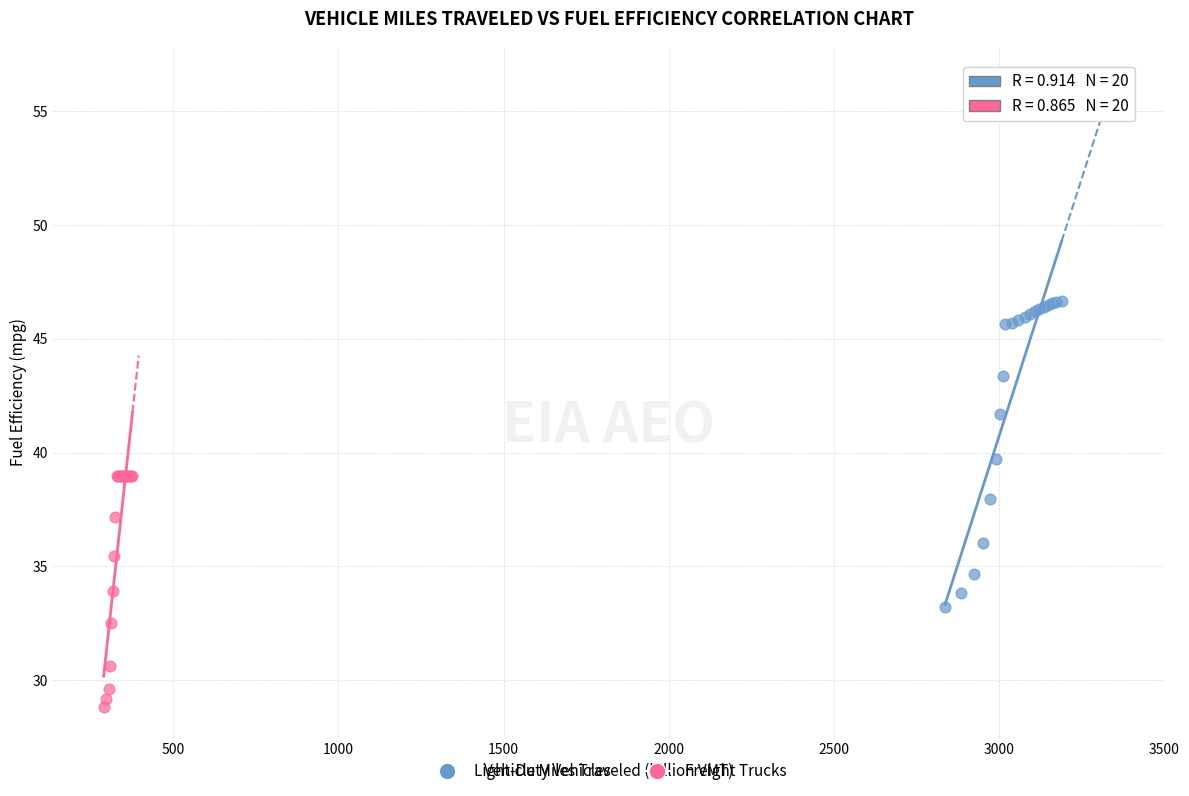

Which series reaches the maximum Y coordinate?

Light-Duty Vehicles